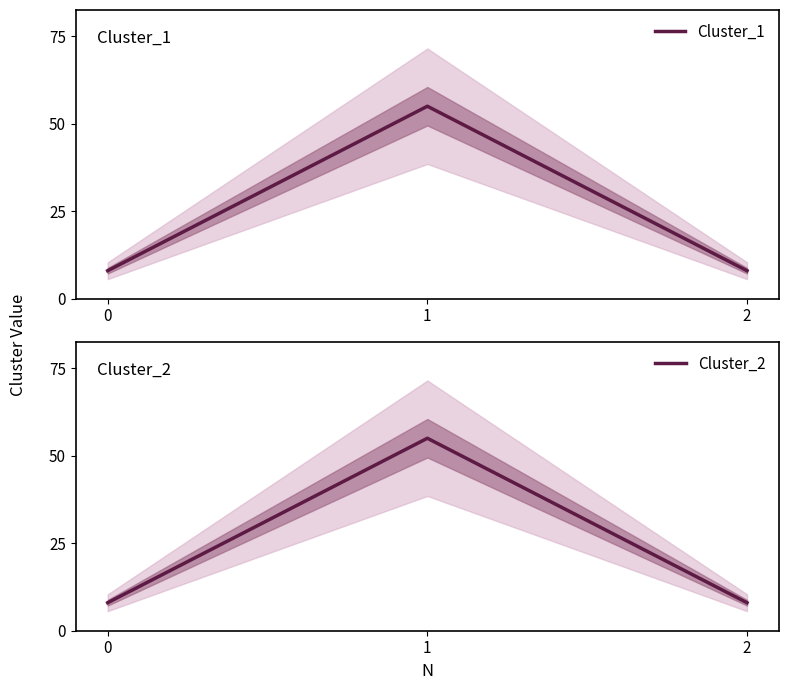

Is it true that Cluster_1 equals 2 at 2?

False